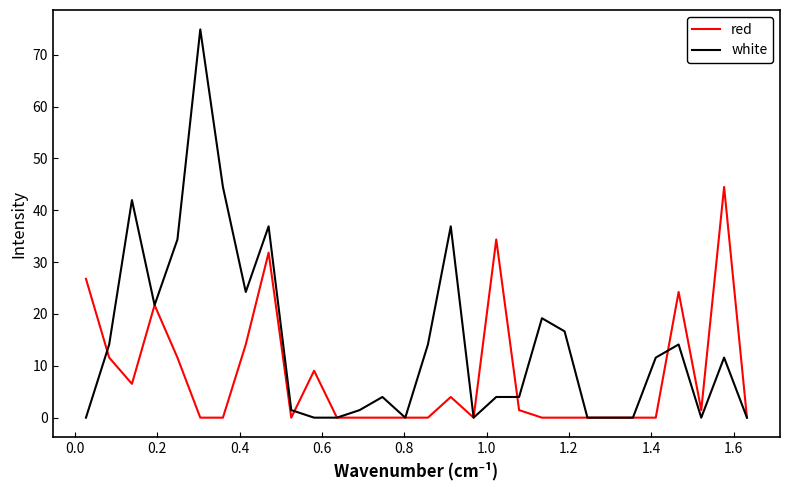

Reading right to left, extract all data points from this chart.

red: 0.0	44.5	1.5	24.2	0.0	0.0	0.0	0.0	0.0	0.0	1.5	34.4	0.0	4.0	0.0	0.0	0.0	0.0	0.0	9.0	0.0	31.8	14.1	0.0	0.0	11.6	21.7	6.5	11.6	26.8
white: 0.0	11.6	0.0	14.1	11.6	0.0	0.0	0.0	16.6	19.2	4.0	4.0	0.0	36.9	14.1	0.0	4.0	1.5	0.0	0.0	1.5	36.9	24.2	44.5	74.9	34.4	21.7	42.0	14.1	0.0